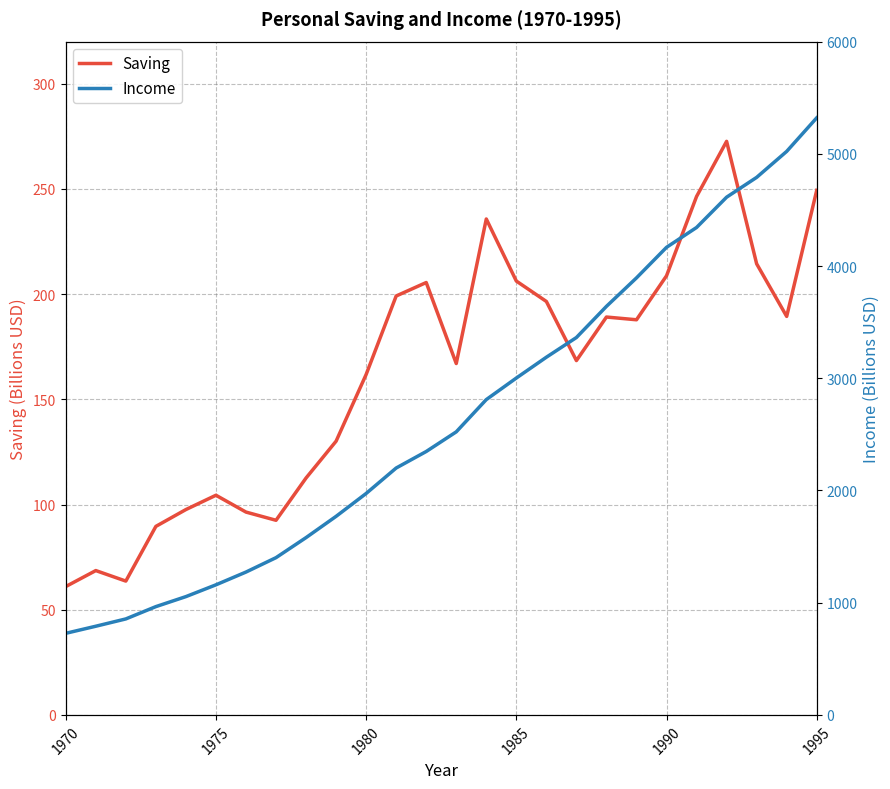

The Saving series shows 300.0 at 1985. True or false?

False